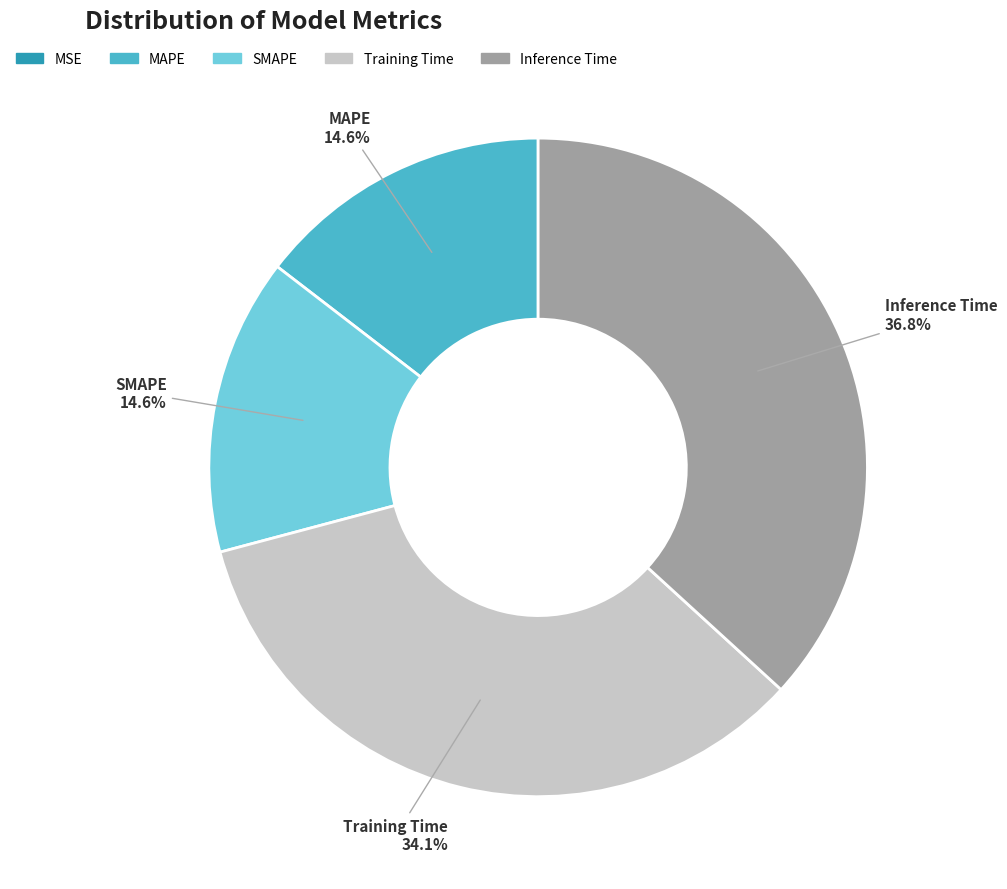

Is there a majority slice in this chart?

No